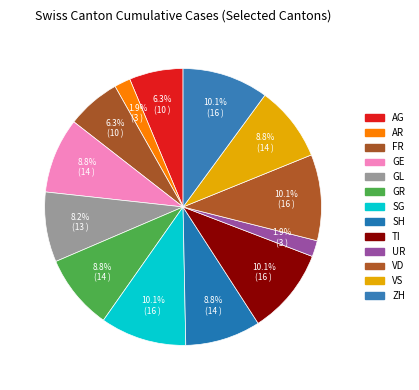

Does any single category account for the majority?

No